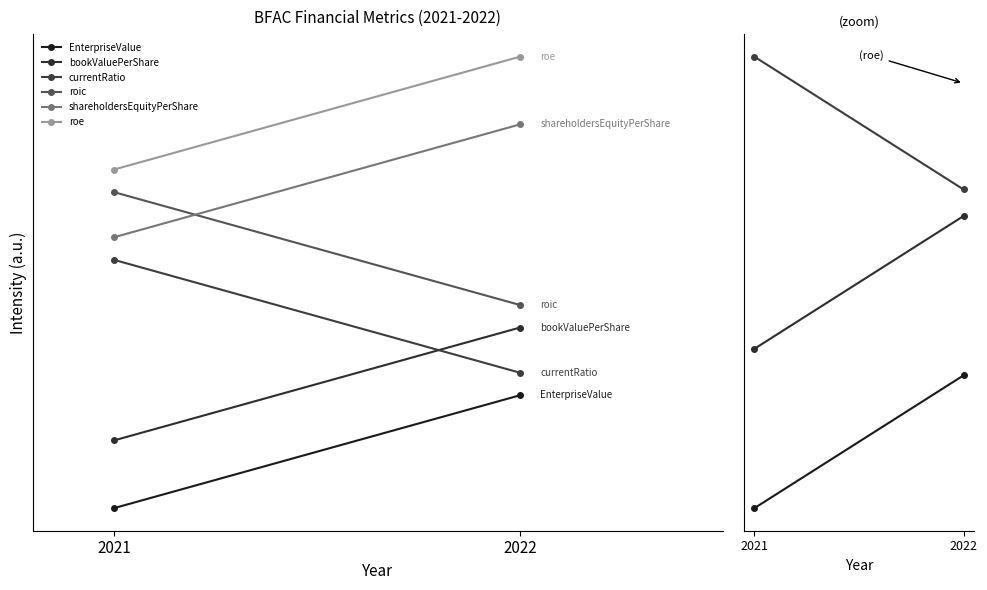

Rank the categories by bookValuePerShare value from lowest to highest.

2021, 2022